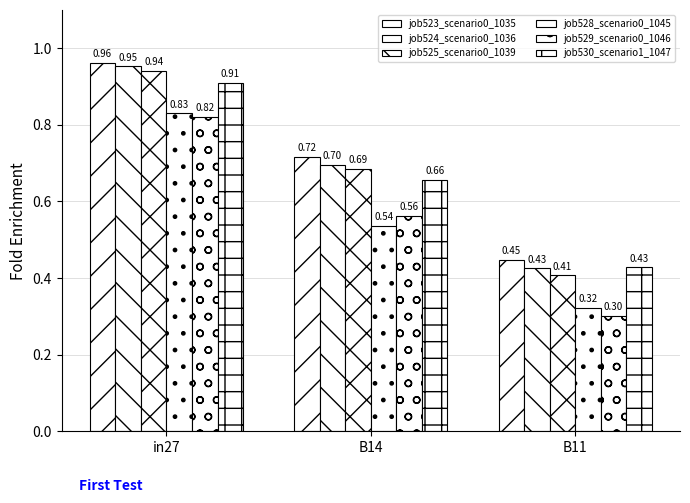

What is the highest value of the job524_scenario0_1036 series?

1.0